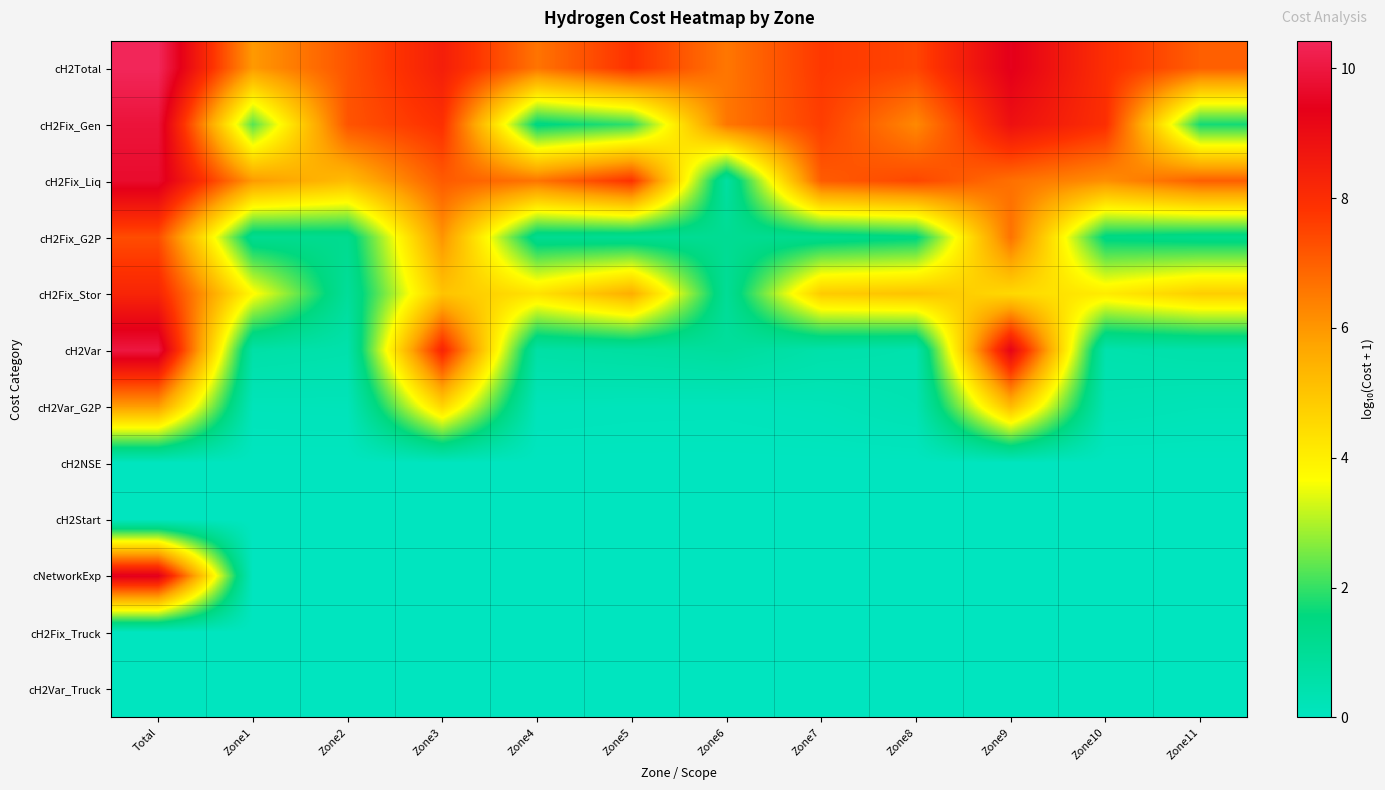

Which category has the highest value across all series?

Total